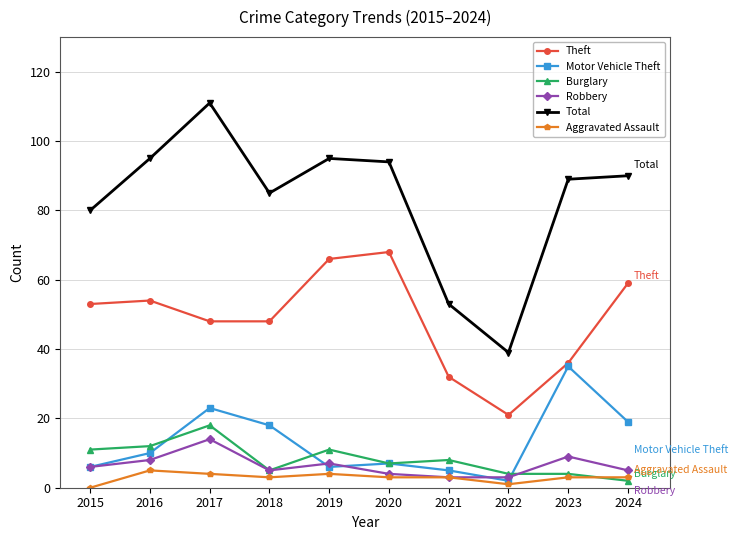

What is the value of the Total point at the 3rd from the left?

111